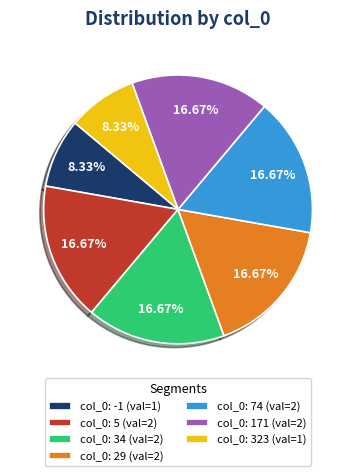

Is the sum of col_0: -1 (val=1) and col_0: 5 (val=2) greater than half?

No